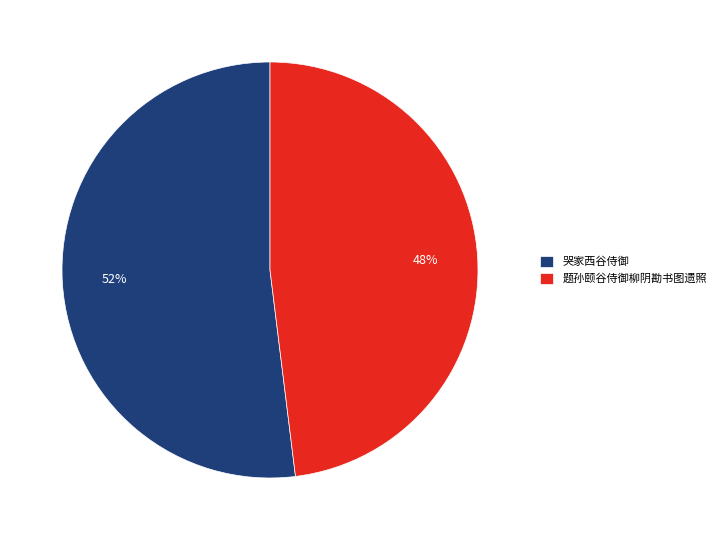

Count the number of slices in the pie.

2